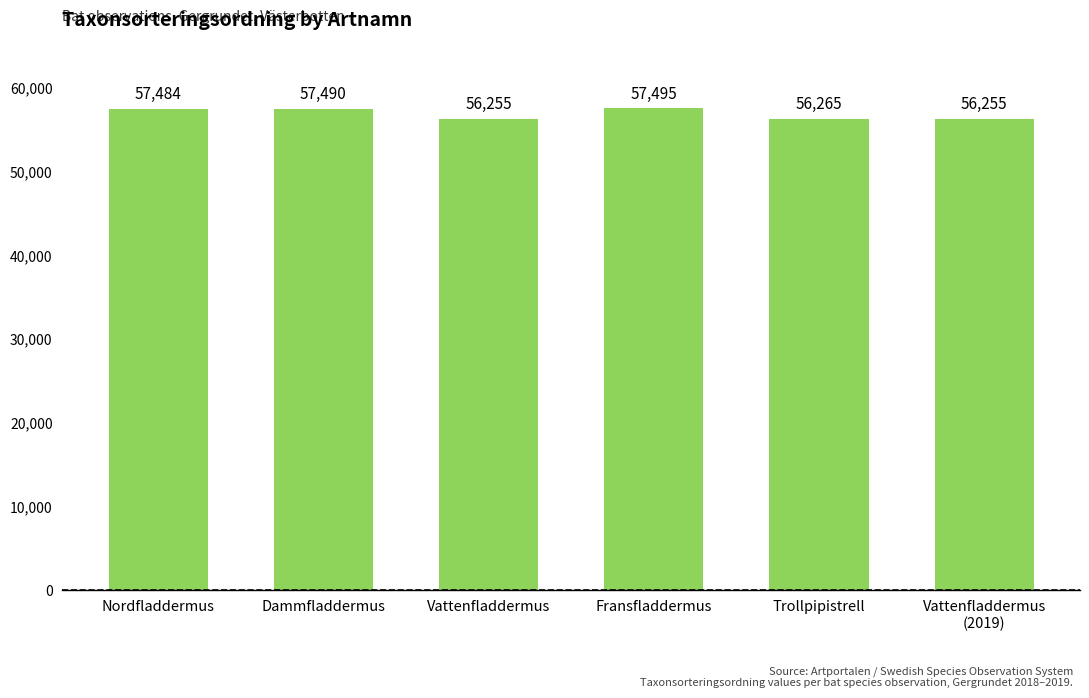

Approximately how many times larger is the value at Dammfladdermus compared to Nordfladdermus?

1.0